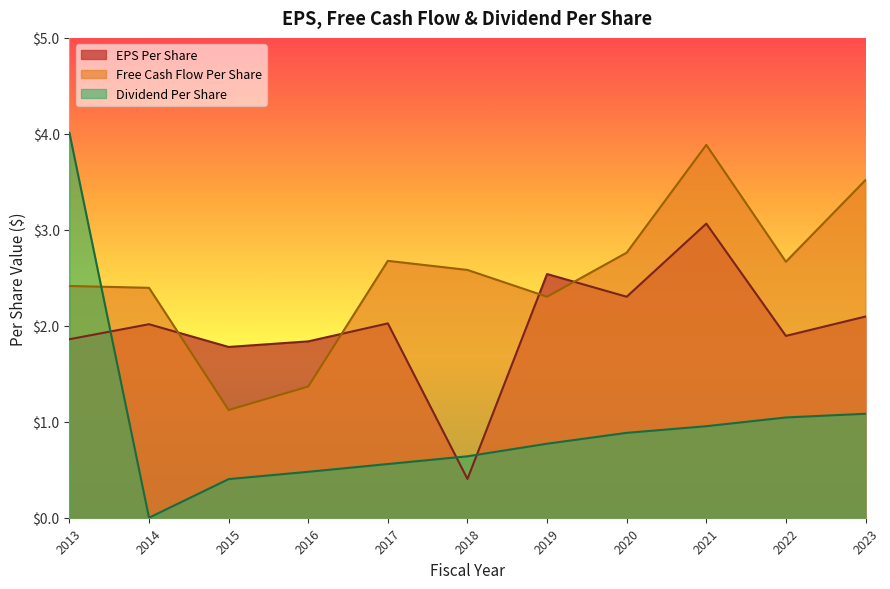

What are all the series names shown in the legend?

EPS Per Share, Free Cash Flow Per Share, Dividend Per Share